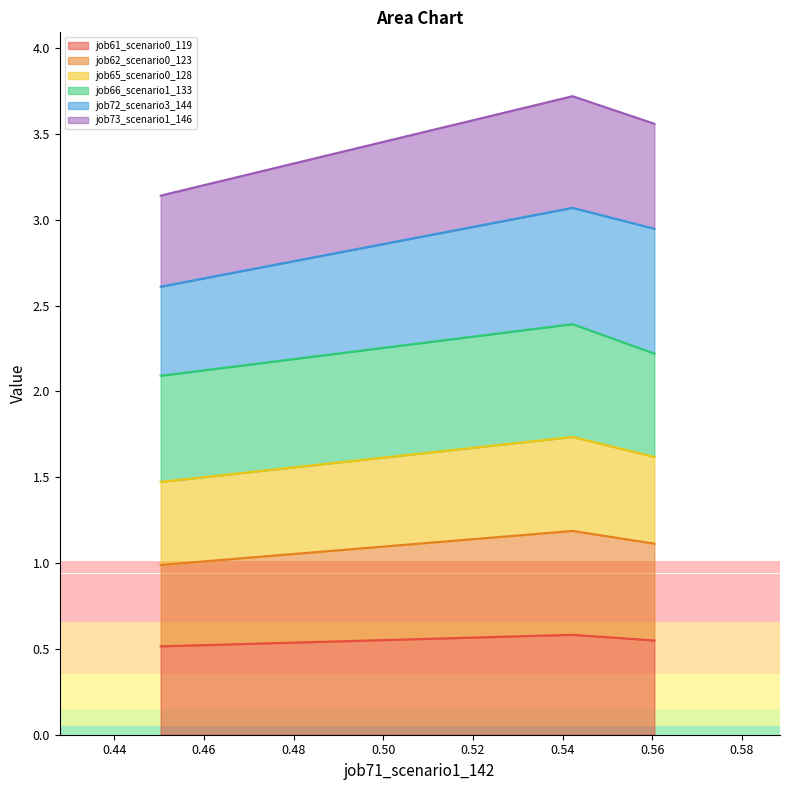

What is the maximum value for job61_scenario0_119?

0.6